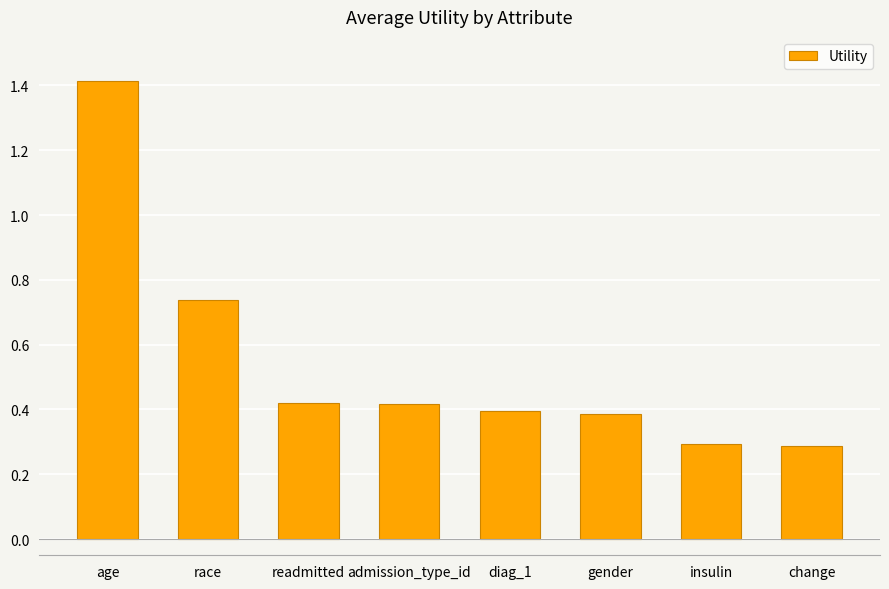

Which has a higher value, admission_type_id or diag_1?

admission_type_id